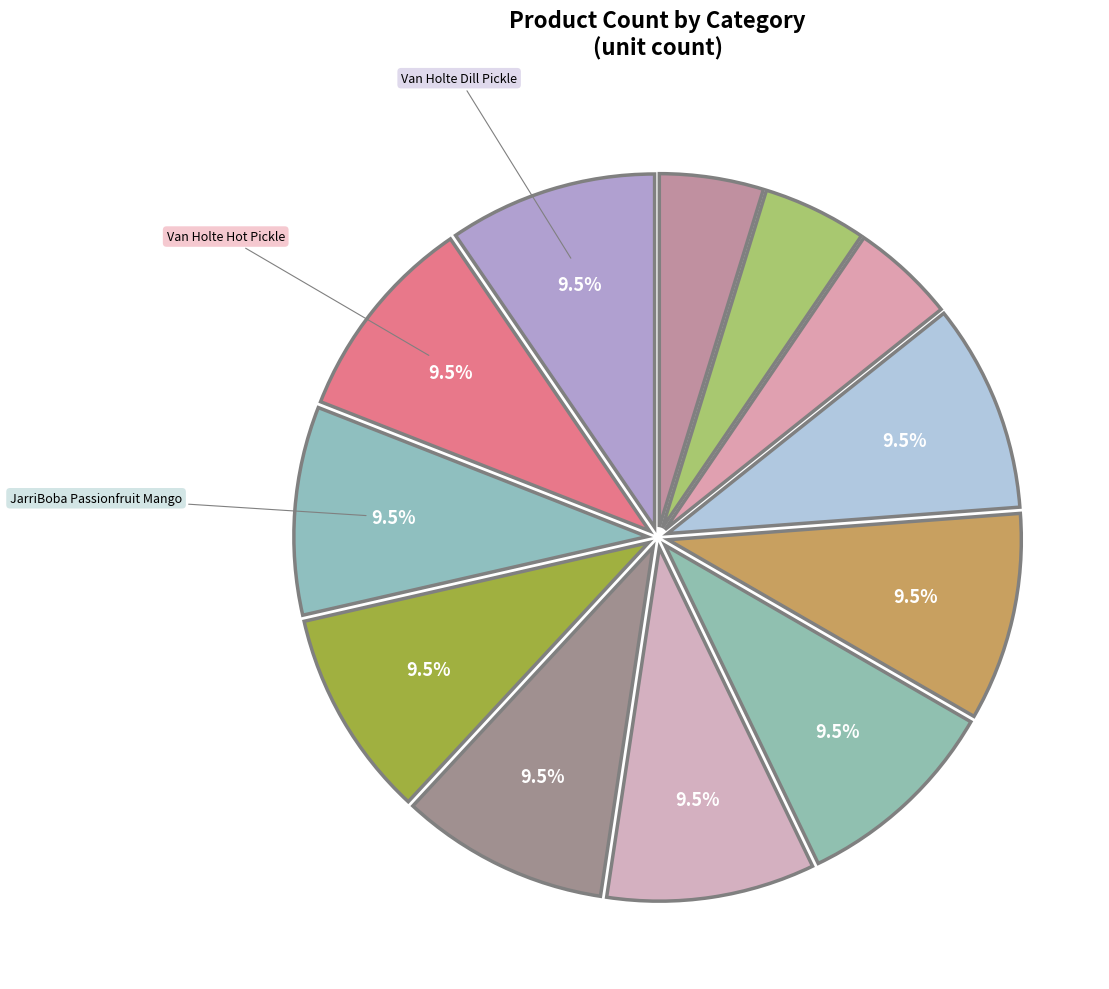

What is the largest slice in the pie chart?

Van Holte Dill Pickle